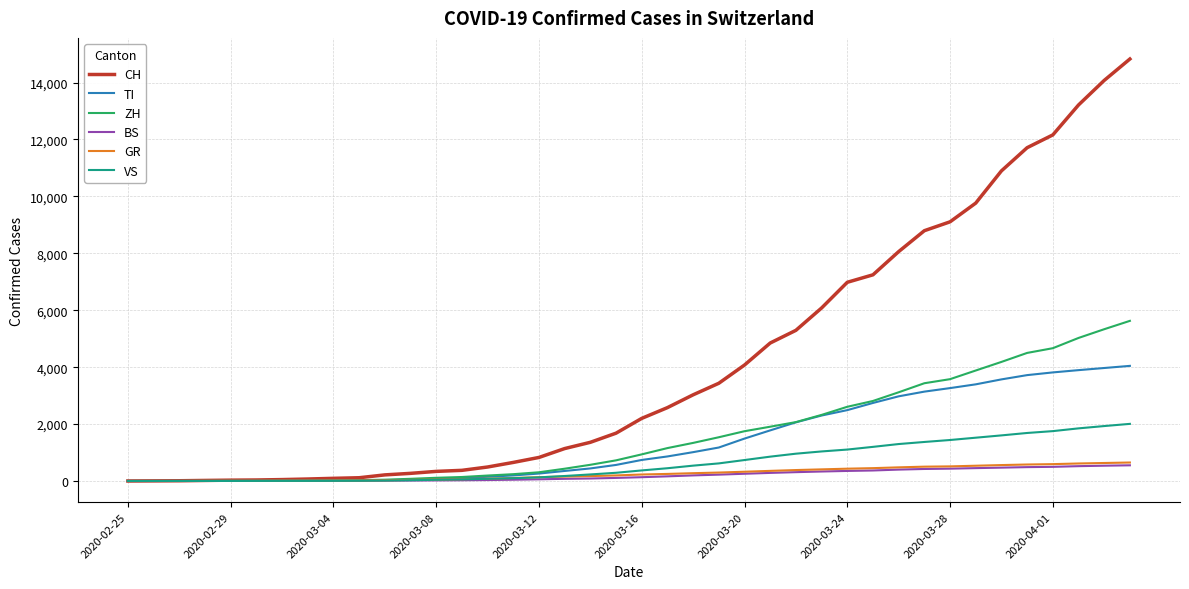

What are all the series names shown in the legend?

CH, TI, ZH, BS, GR, VS